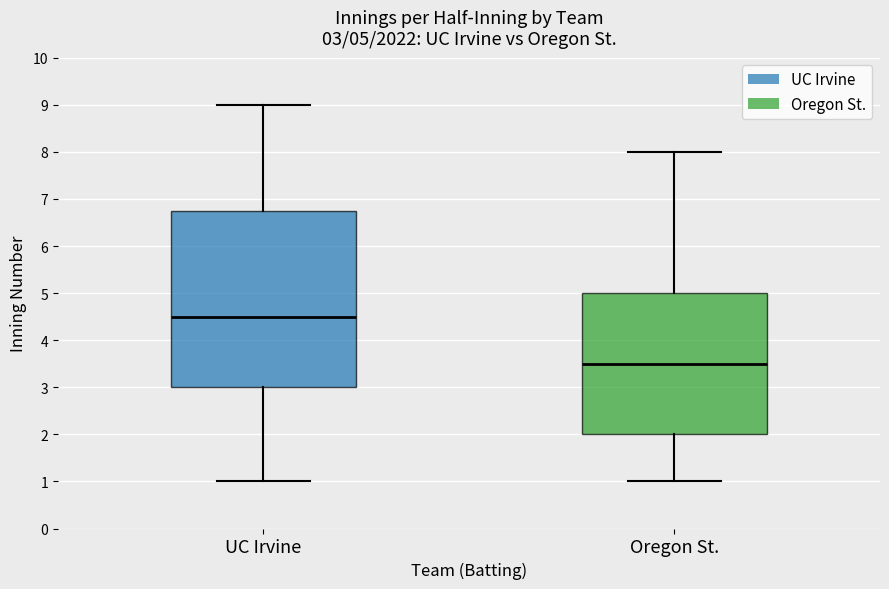

Which box's median line is the highest?

UC Irvine